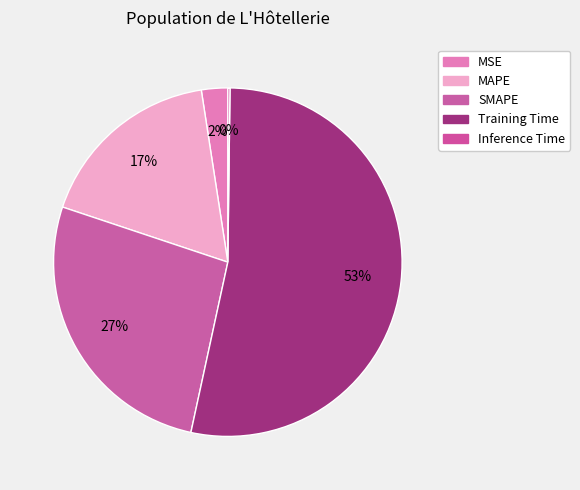

How many segments does this pie chart have?

5